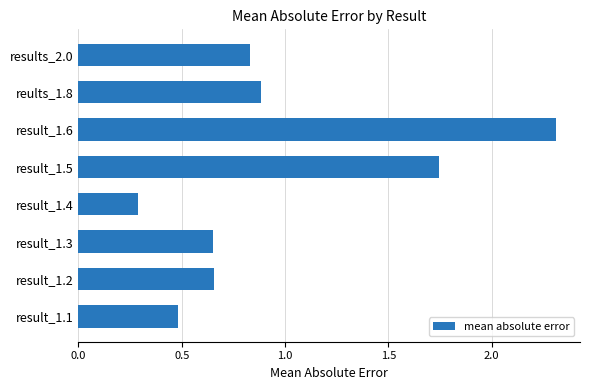

At which category does the chart reach its peak across all series?

result_1.6